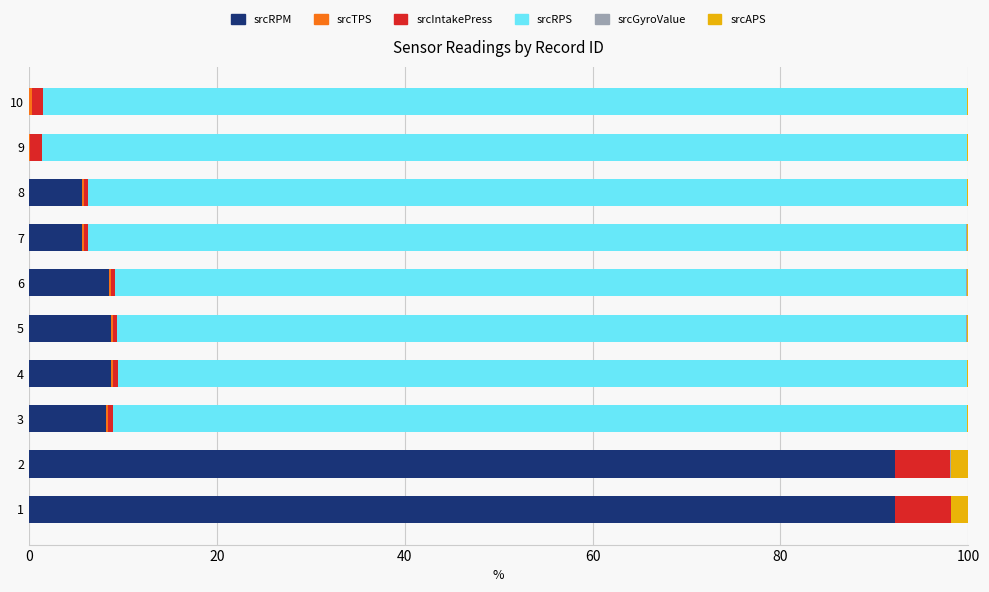

What is the sum of all srcRPM values?

229.9